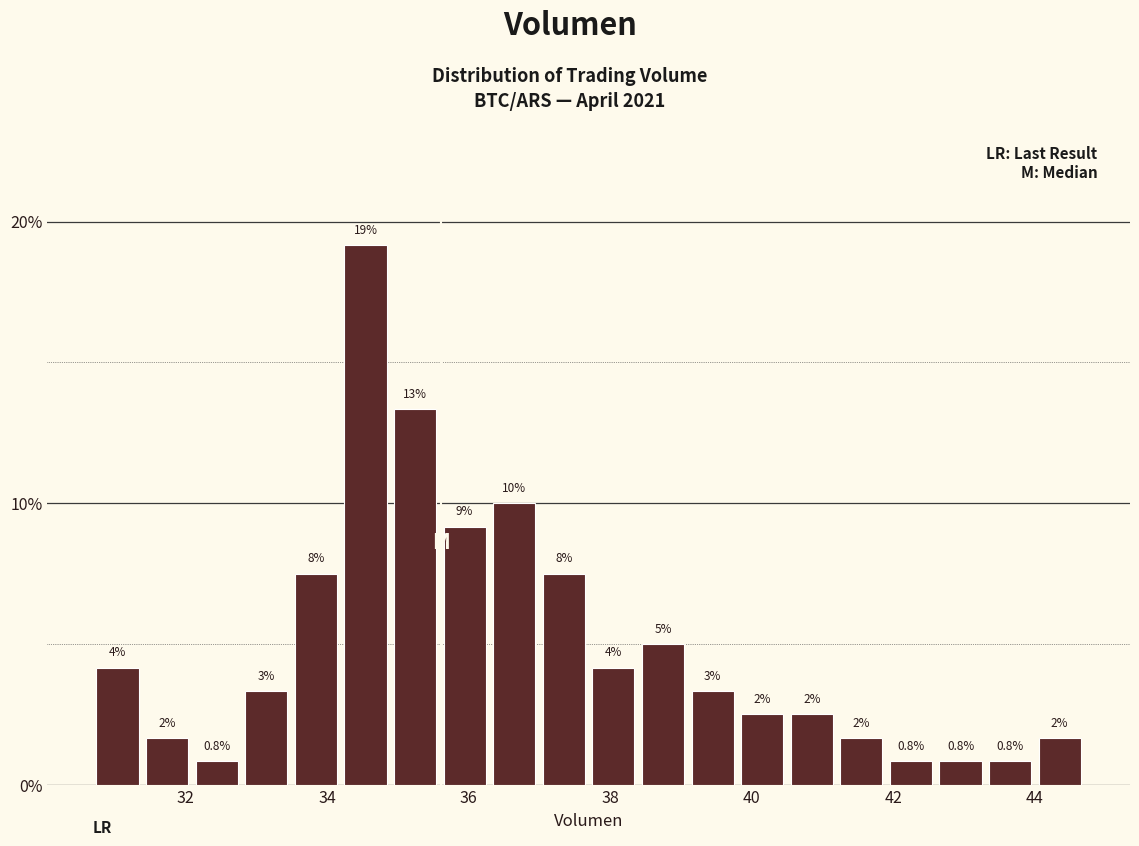

Around what value on the x-axis is the tallest bar? Give the approximate position of its centre, as read against the axis.

34.6